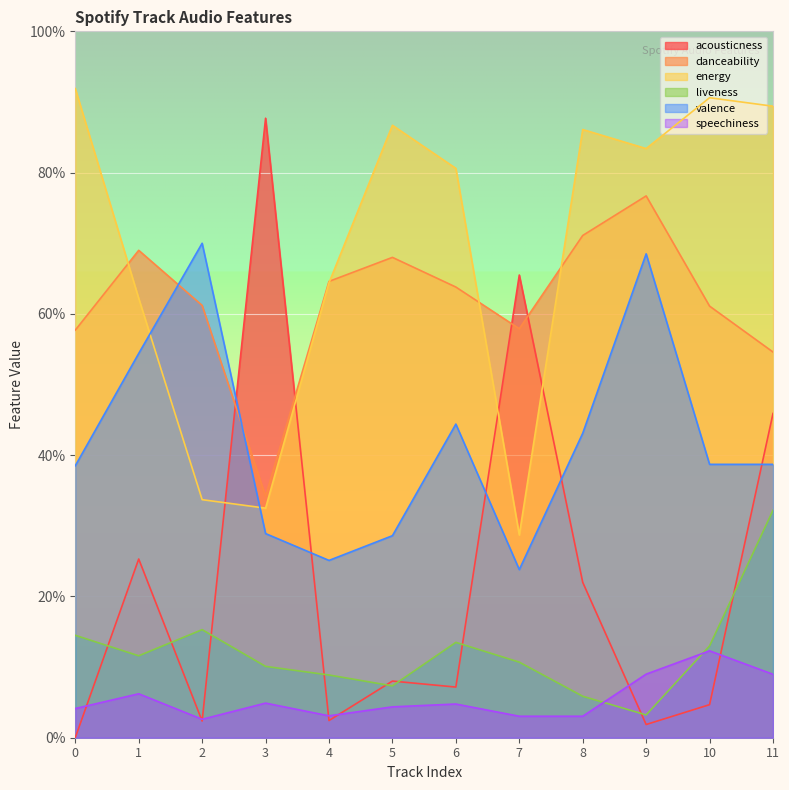

What is the average value of the liveness series?

0.1